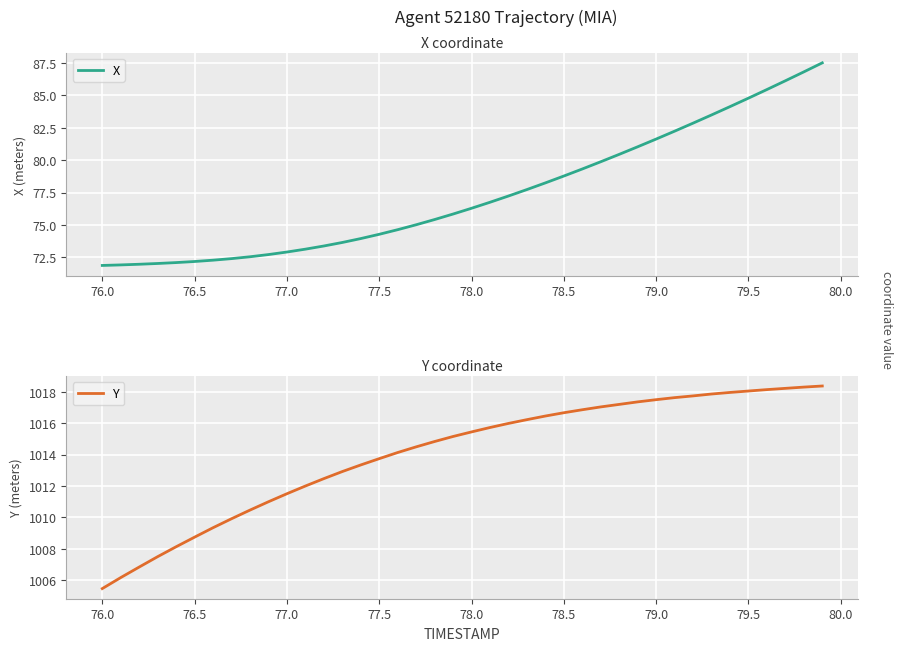

What is the lowest value of the X series?

71.9